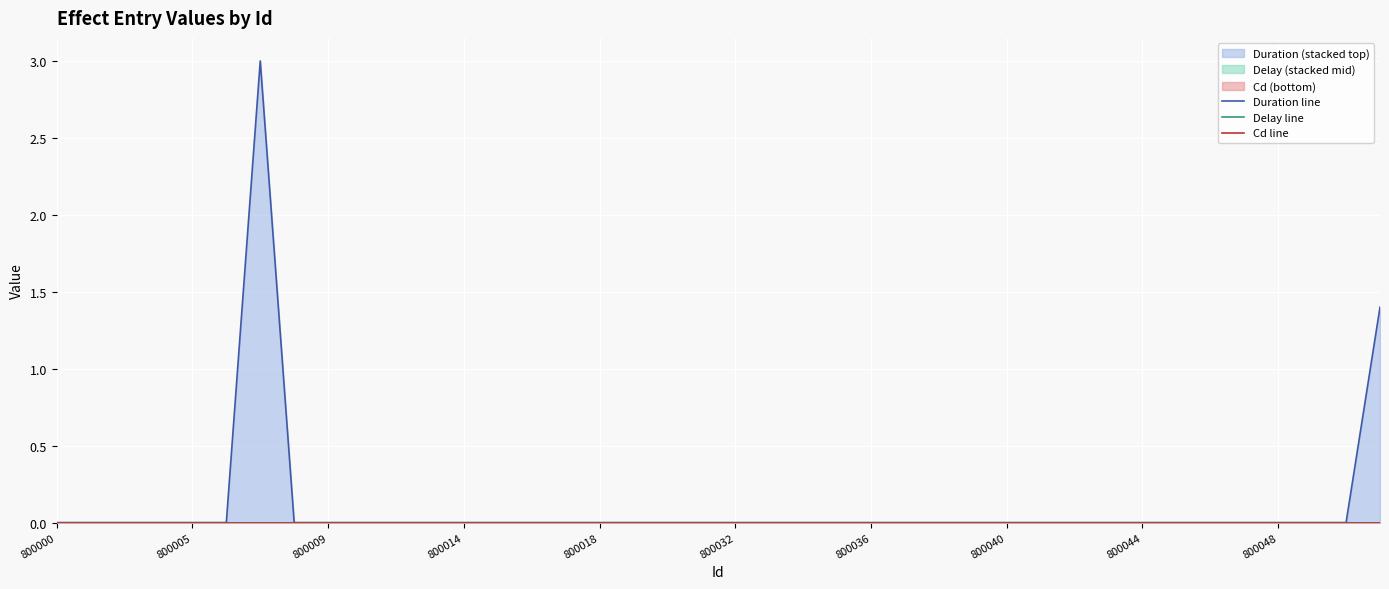

Reading left to right, extract all data points from this chart.

Duration line: 0.0	0.0	0.0	0.0	0.0	0.0	3.0	0.0	0.0	0.0	0.0	0.0	0.0	0.0	0.0	0.0	0.0	0.0	0.0	0.0	0.0	0.0	0.0	0.0	0.0	0.0	0.0	0.0	0.0	0.0	0.0	0.0	0.0	0.0	0.0	0.0	0.0	0.0	0.0	1.4
Delay line: 0.0	0.0	0.0	0.0	0.0	0.0	0.0	0.0	0.0	0.0	0.0	0.0	0.0	0.0	0.0	0.0	0.0	0.0	0.0	0.0	0.0	0.0	0.0	0.0	0.0	0.0	0.0	0.0	0.0	0.0	0.0	0.0	0.0	0.0	0.0	0.0	0.0	0.0	0.0	0.0
Cd line: 0.0	0.0	0.0	0.0	0.0	0.0	0.0	0.0	0.0	0.0	0.0	0.0	0.0	0.0	0.0	0.0	0.0	0.0	0.0	0.0	0.0	0.0	0.0	0.0	0.0	0.0	0.0	0.0	0.0	0.0	0.0	0.0	0.0	0.0	0.0	0.0	0.0	0.0	0.0	0.0